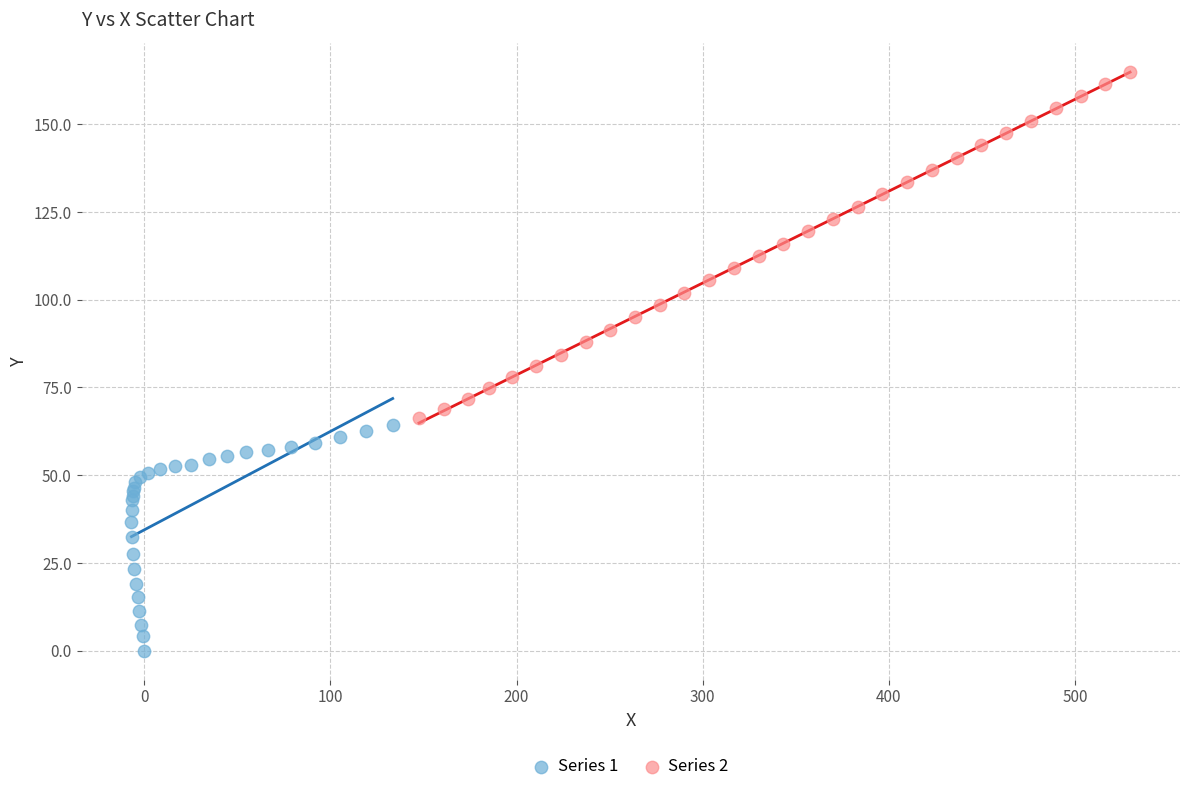

Which series has the widest spread of Y values?

Series 2